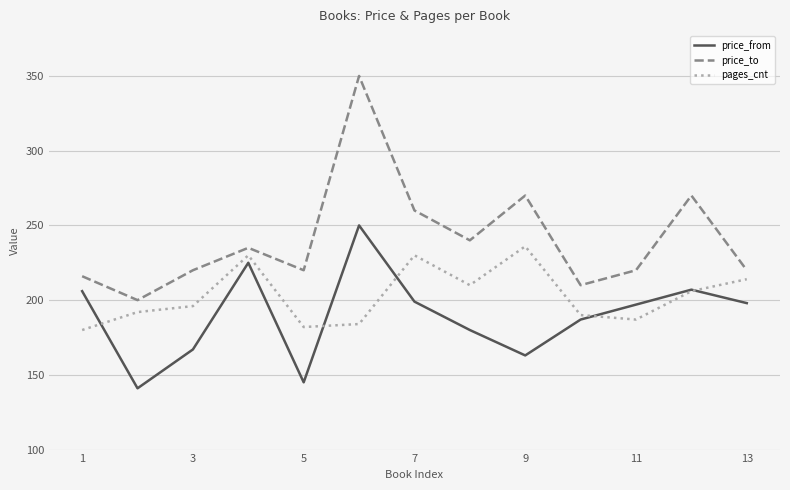

What is the minimum value shown in the chart?

141